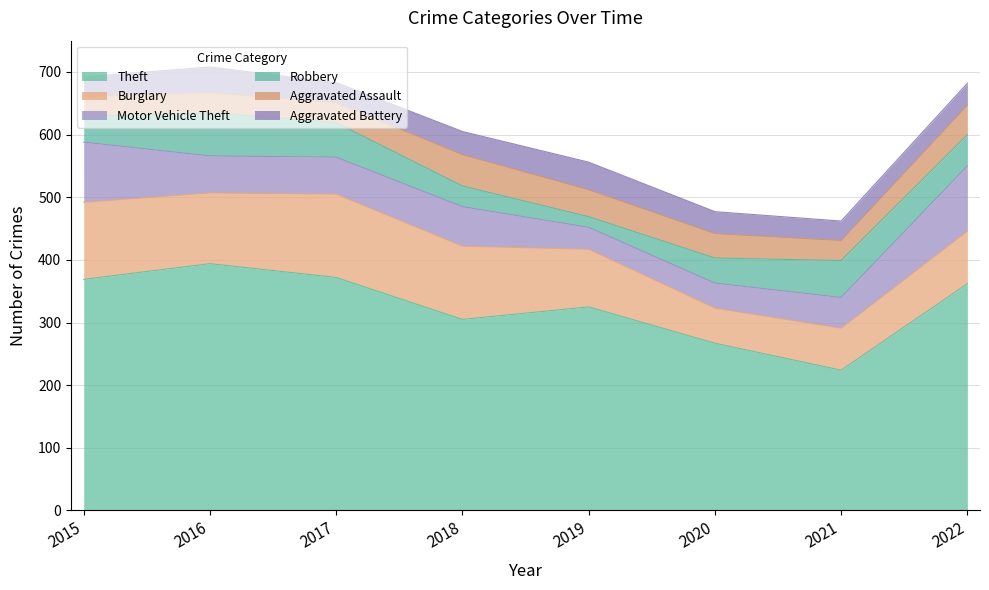

Rank the series by their maximum value, from lowest to highest.

Aggravated Battery, Aggravated Assault, Robbery, Motor Vehicle Theft, Burglary, Theft